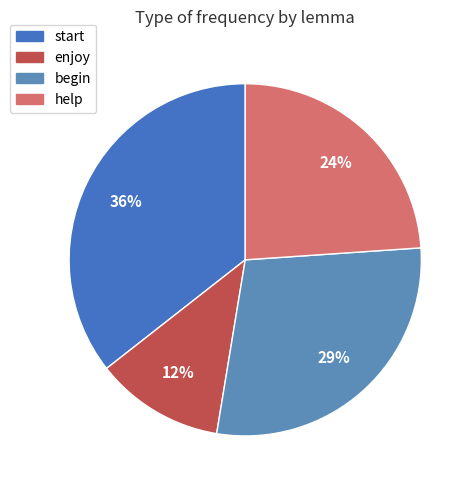

To the nearest percent, what percentage of the pie is begin?

29%